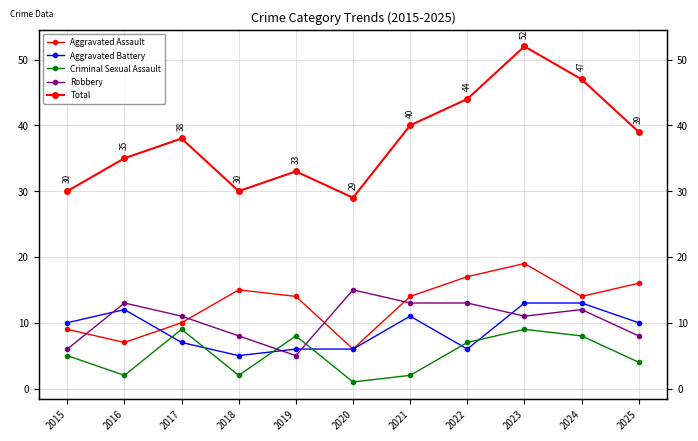

Between 2019 and 2018, which is larger?

2018